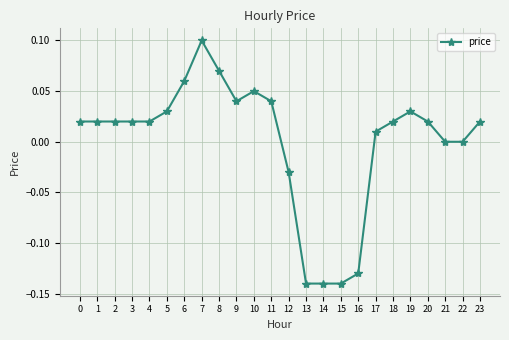

Does the chart have visible grid lines?

Yes